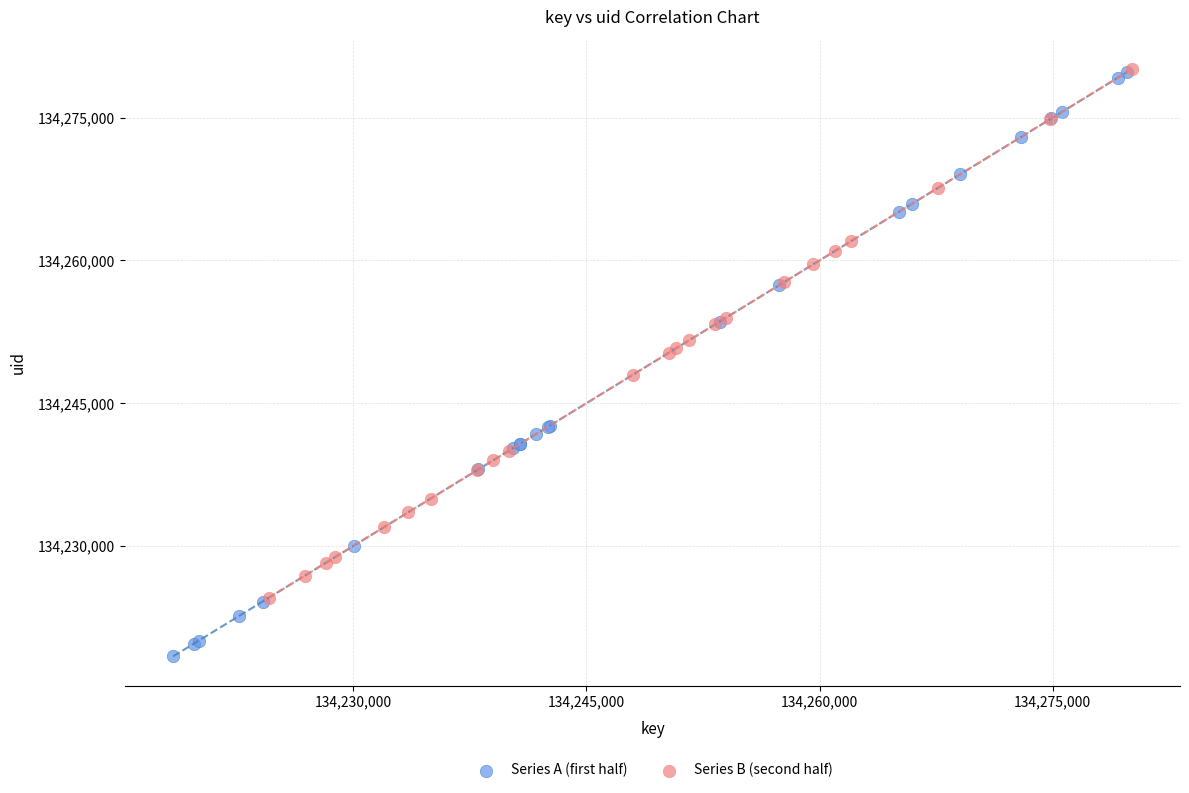

Which series has the widest spread of Y values?

Series A (first half)